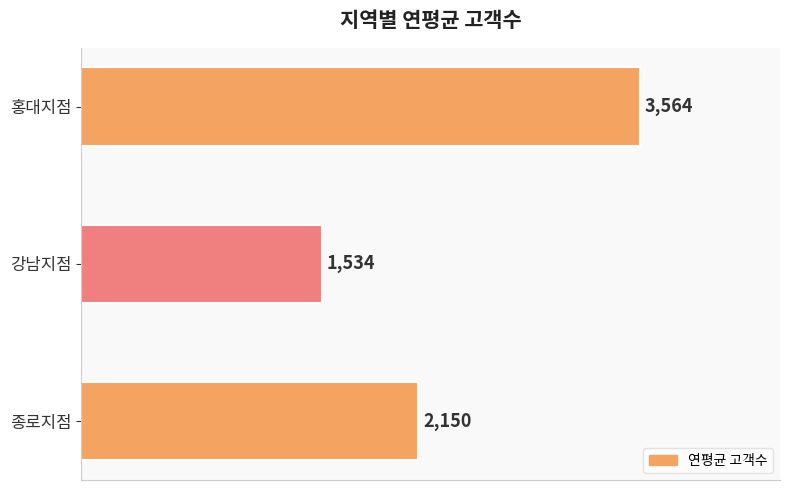

What is the minimum value shown in the chart?

1534